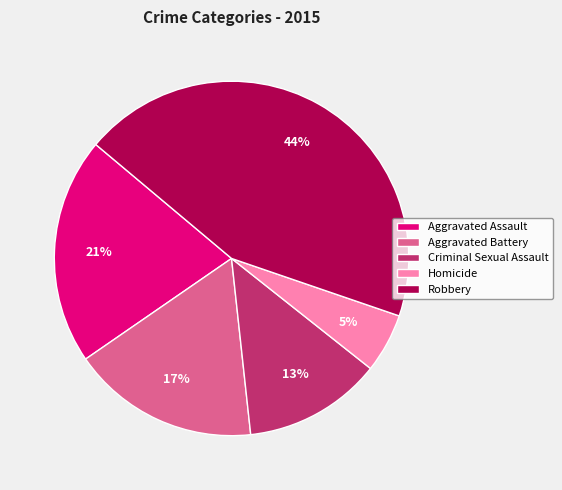

To the nearest percent, what percentage of the pie is Robbery?

44%